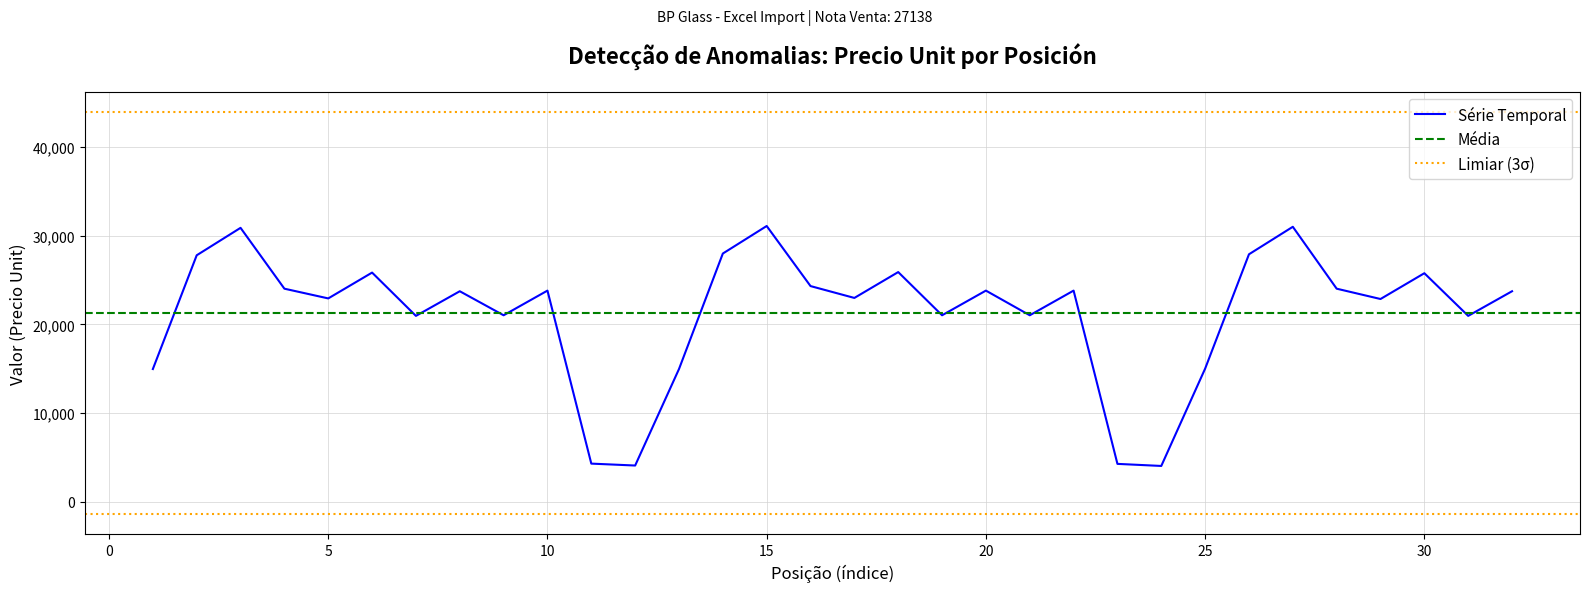

What is the spread (max minus min) of values at 19?

23114